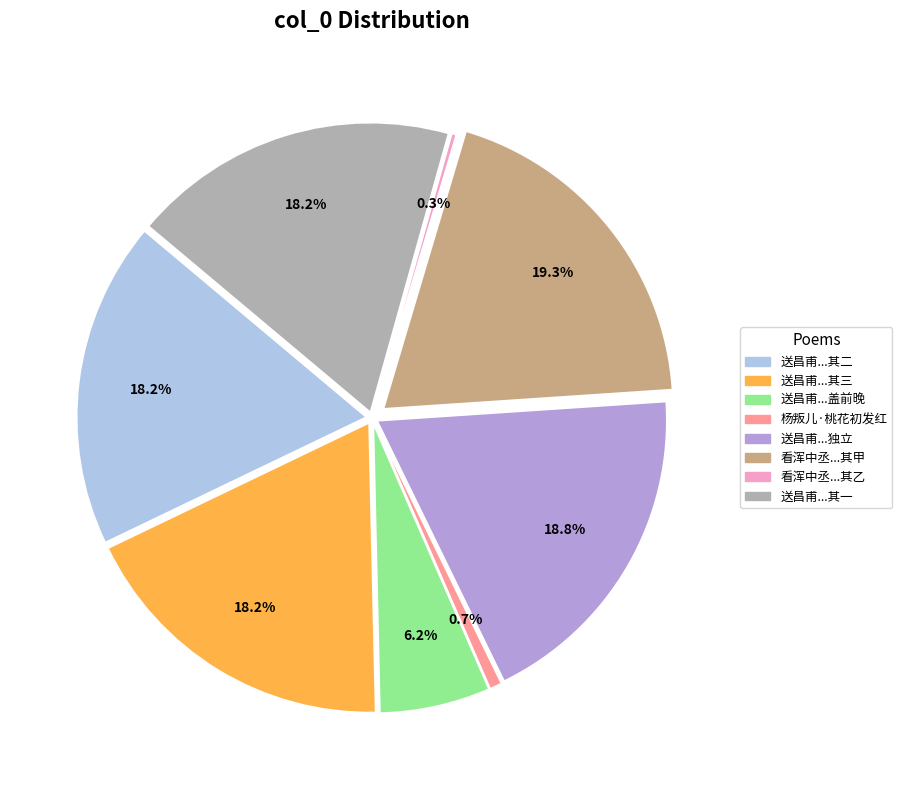

Does 送昌甫盖前晚独立涧上看桃花初开意思正适时见昌甫来也 account for over 50% of the chart?

No